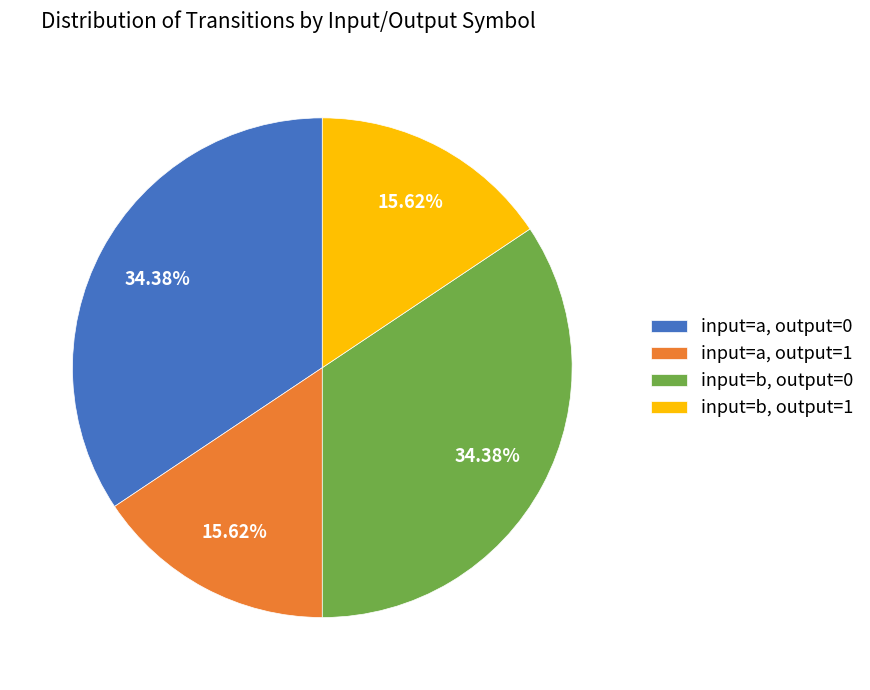

How many slices are in this pie chart?

4